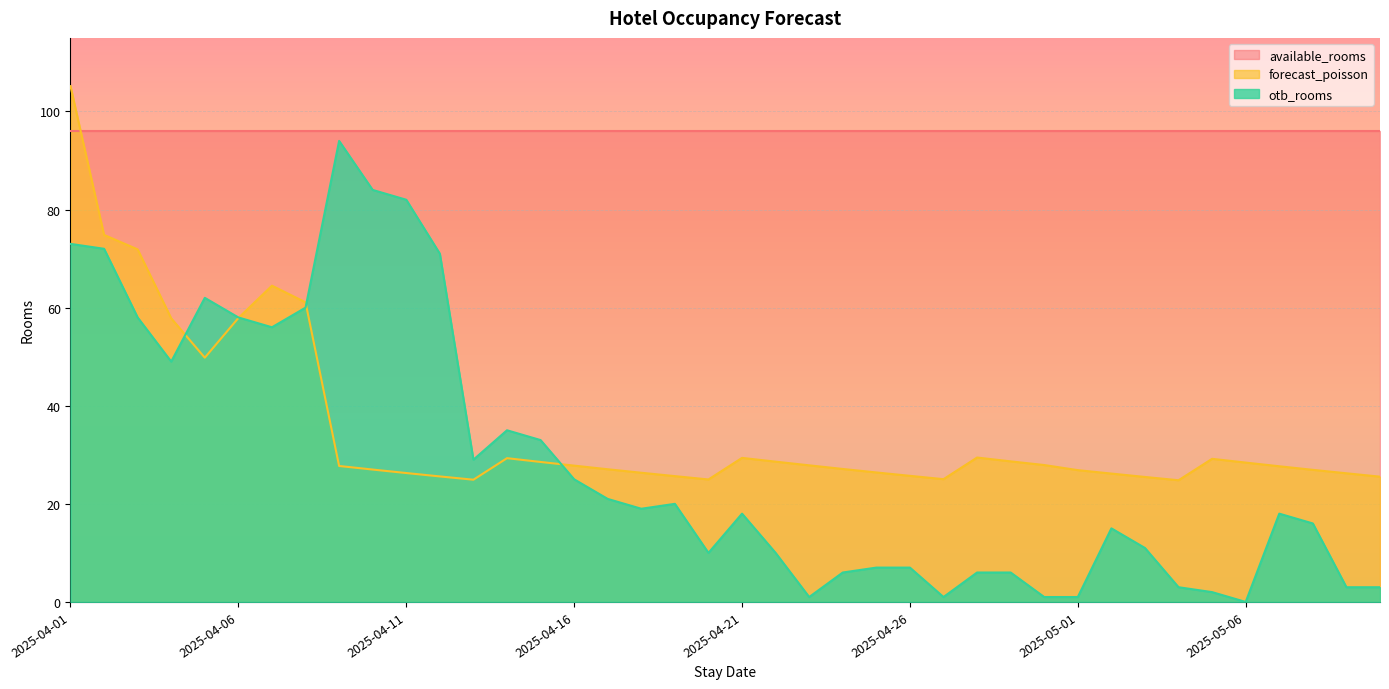

Which series ends up on top after the final intersection of otb_rooms and forecast_poisson?

forecast_poisson